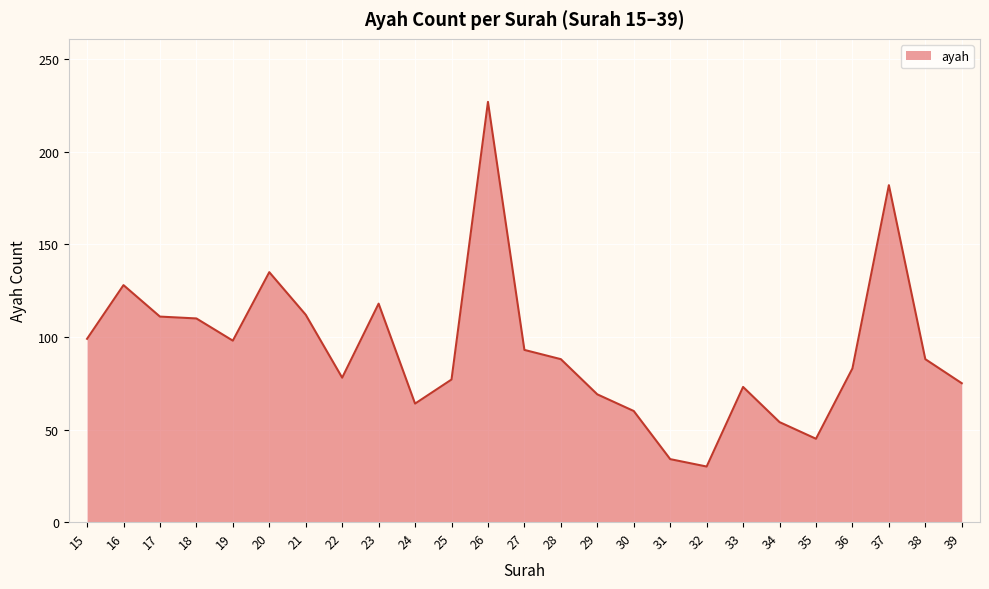

Does the chart have visible grid lines?

Yes